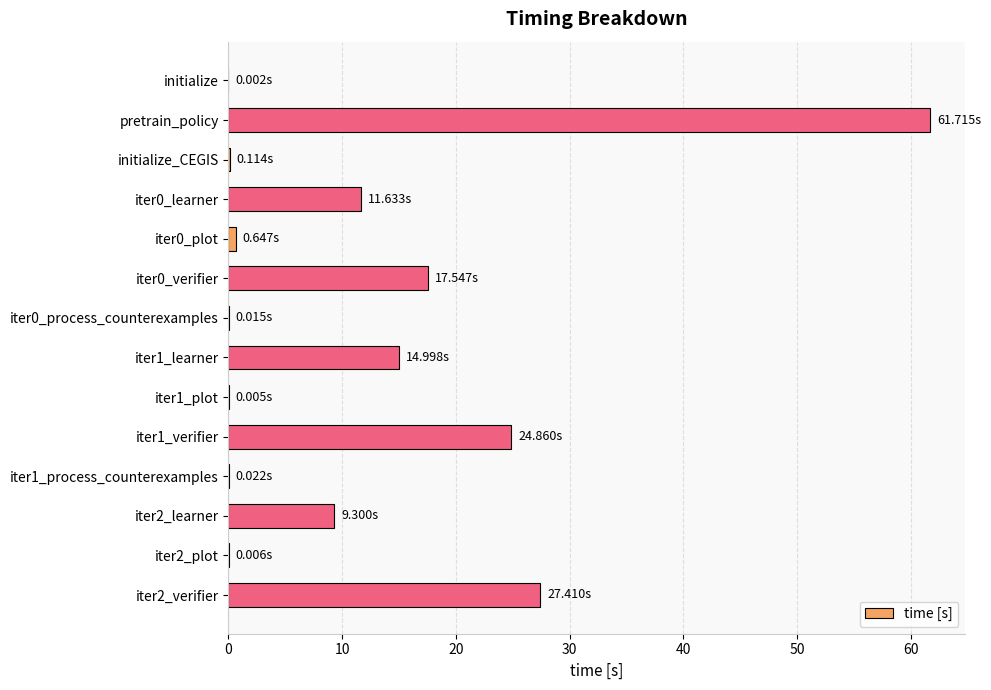

Which category has the highest value across all series?

pretrain_policy